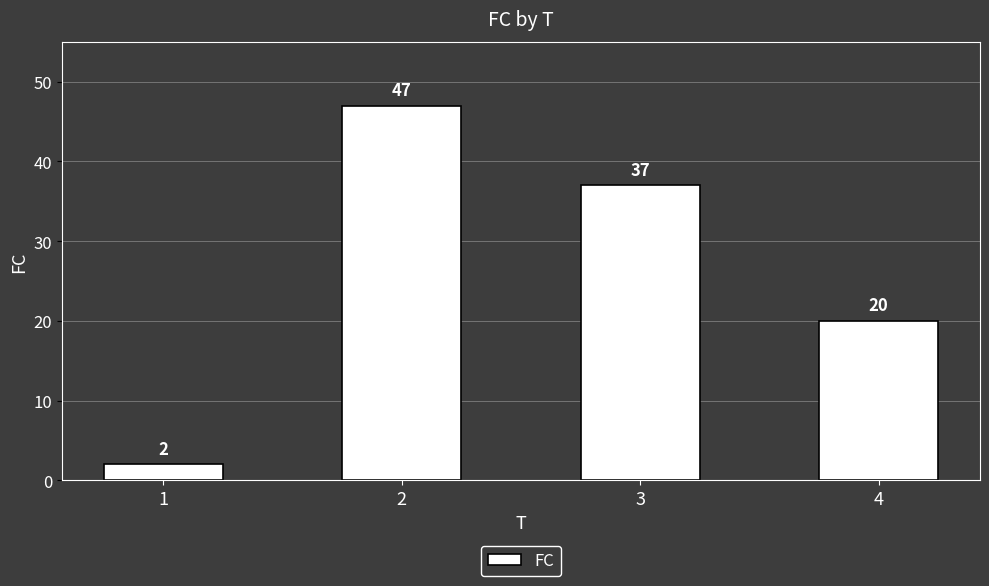

What is the greatest value displayed?

47